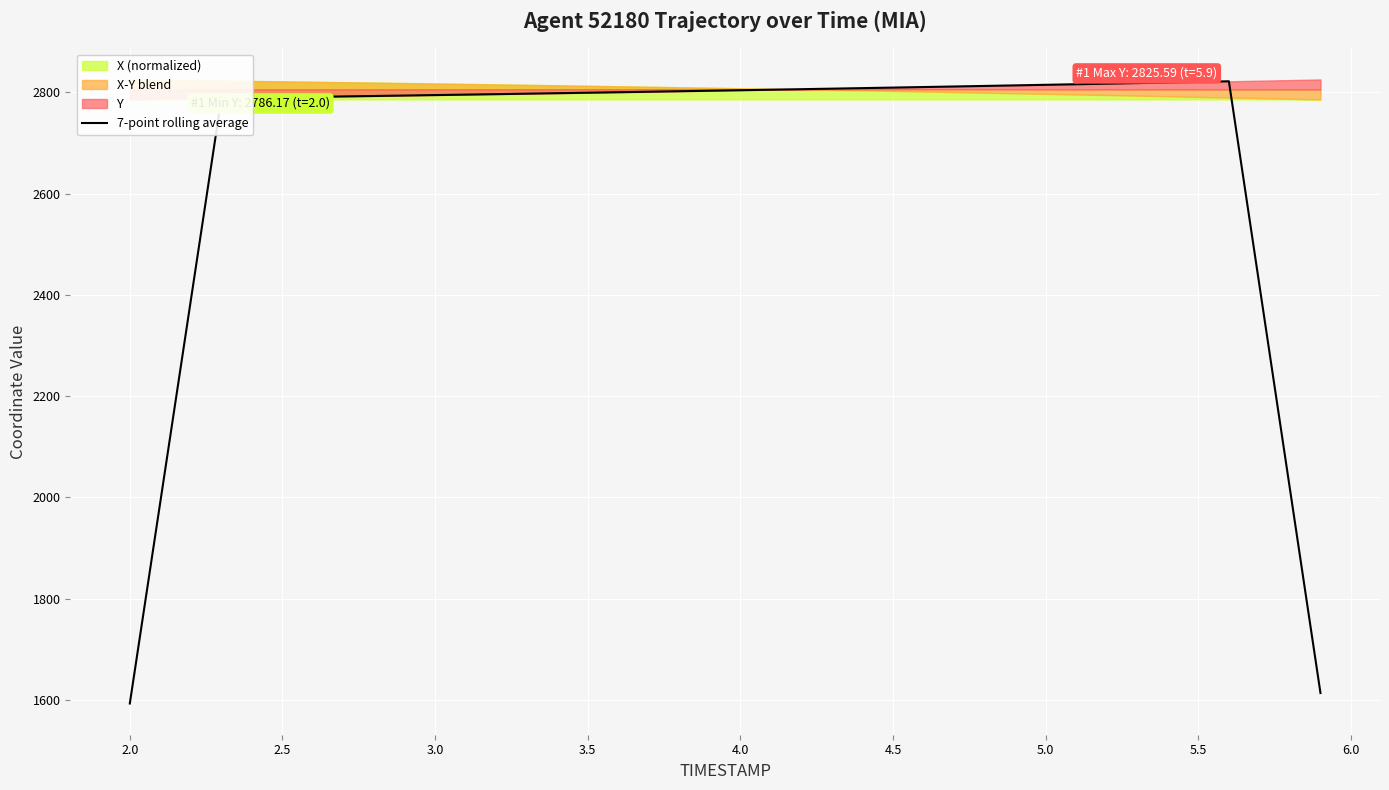

How many data points are less than 2801?

20